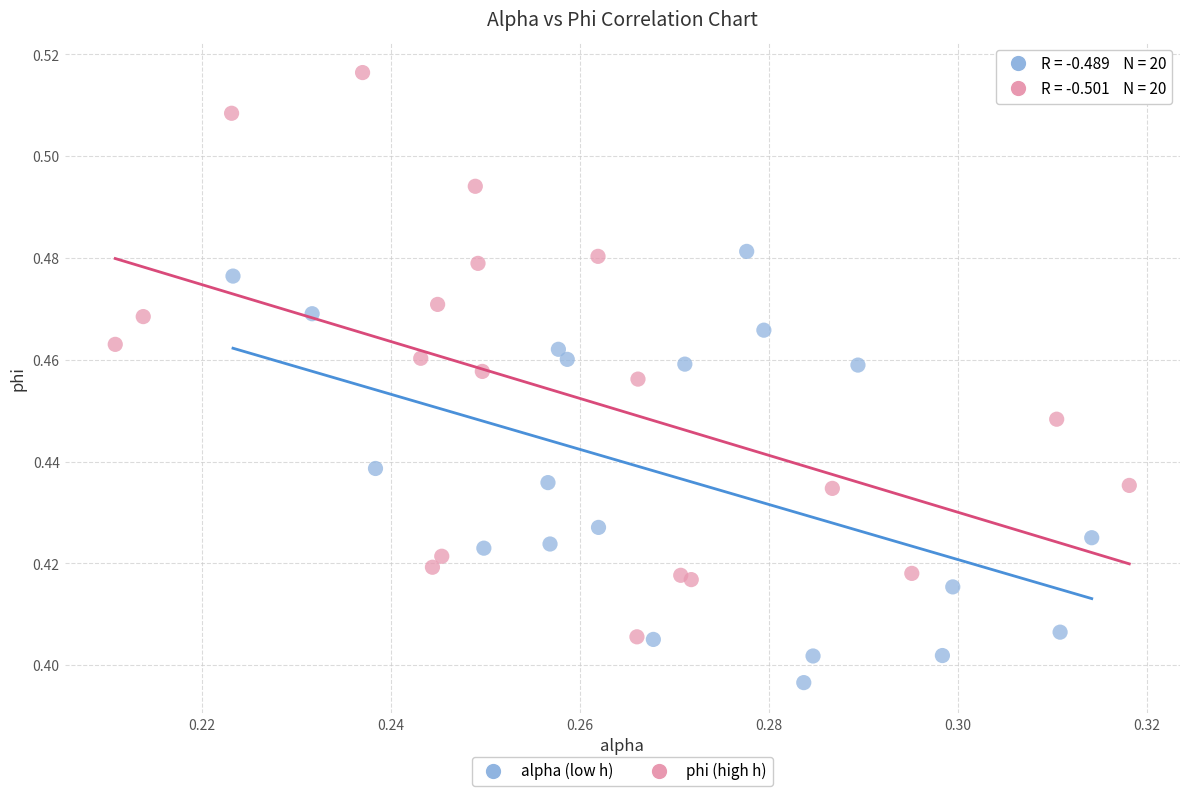

Which series reaches the maximum Y coordinate?

phi (high h)